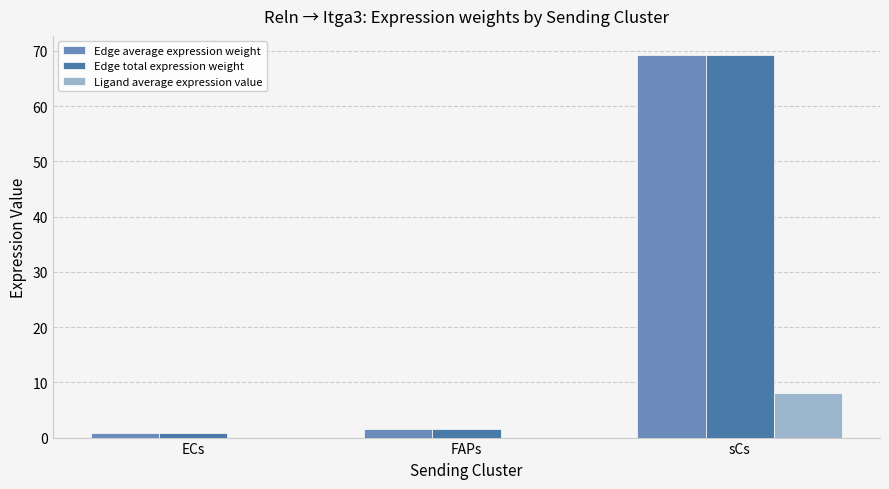

What is the total value across all series at sCs?

146.6